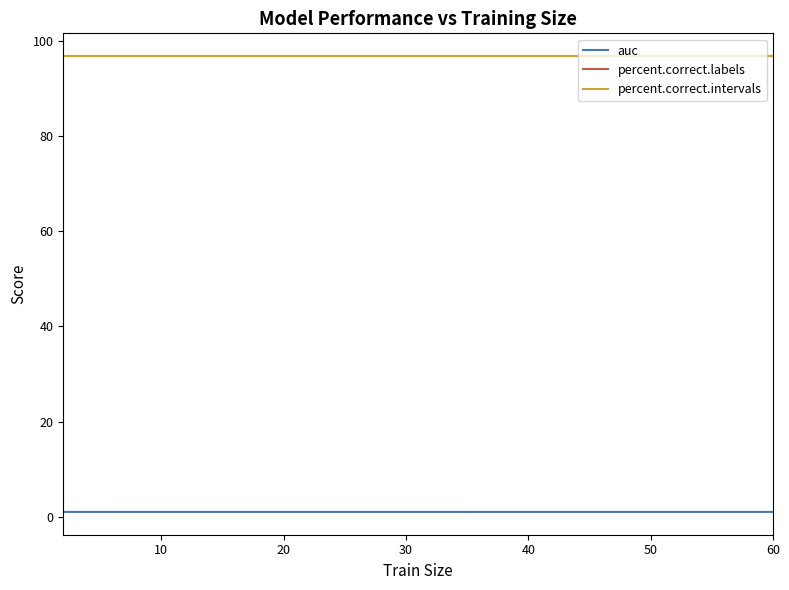

Reading left to right, transcribe all the data shown in this chart.

auc: 1.0	1.0	1.0	1.0	1.0	1.0	1.0	1.0	1.0	1.0	1.0	1.0	1.0	1.0	1.0	1.0	1.0	1.0
percent.correct.labels: 96.9	96.9	96.9	96.9	96.9	96.9	96.9	96.9	96.9	96.9	96.9	96.9	96.9	96.9	96.9	96.9	96.9	96.9
percent.correct.intervals: 96.9	96.9	96.9	96.9	96.9	96.9	96.9	96.9	96.9	96.9	96.9	96.9	96.9	96.9	96.9	96.9	96.9	96.9